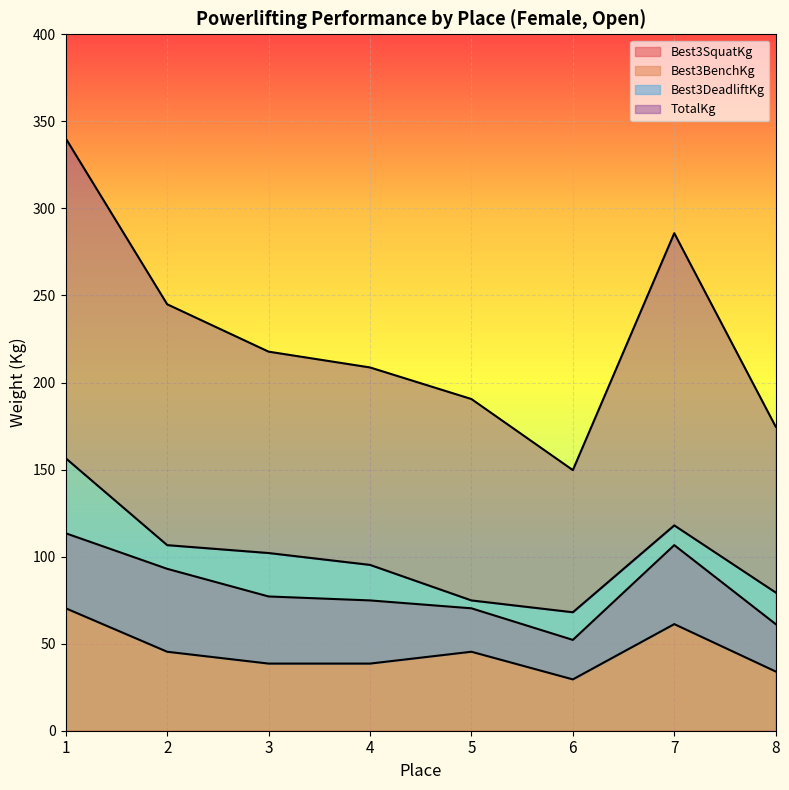

True or false: Best3SquatKg has a value of 77.1 at 3.

True